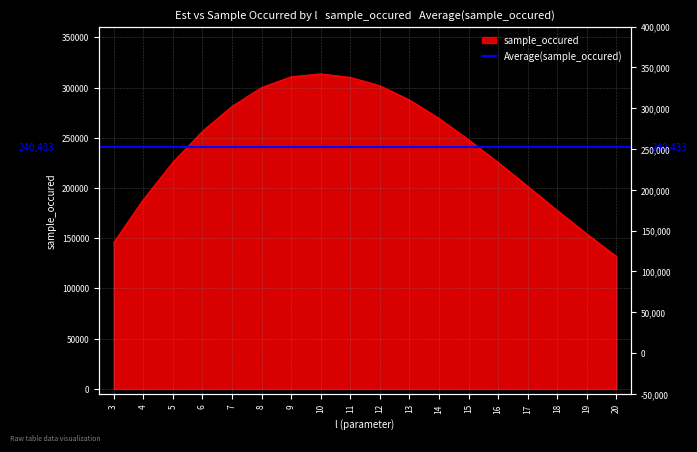

Which has a higher value, 16 or 20?

16